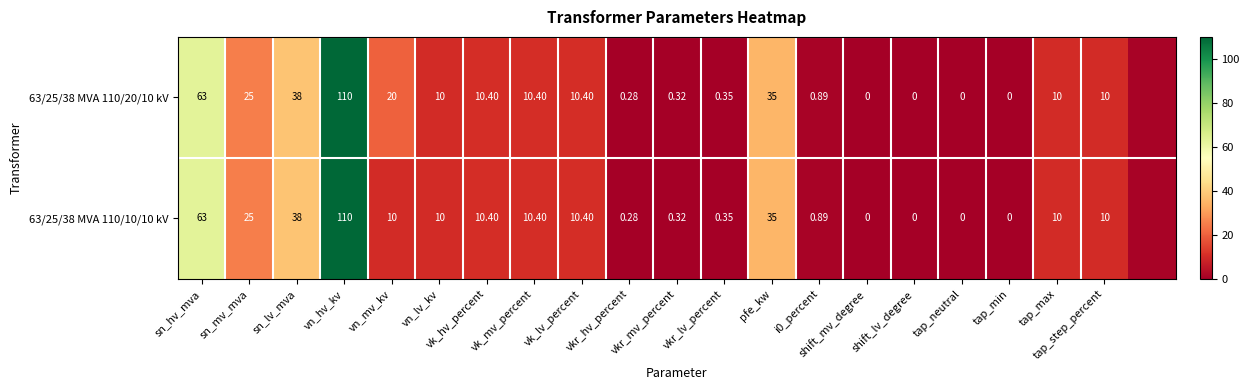

At which category is the sum across all series the highest?

vn_hv_kv